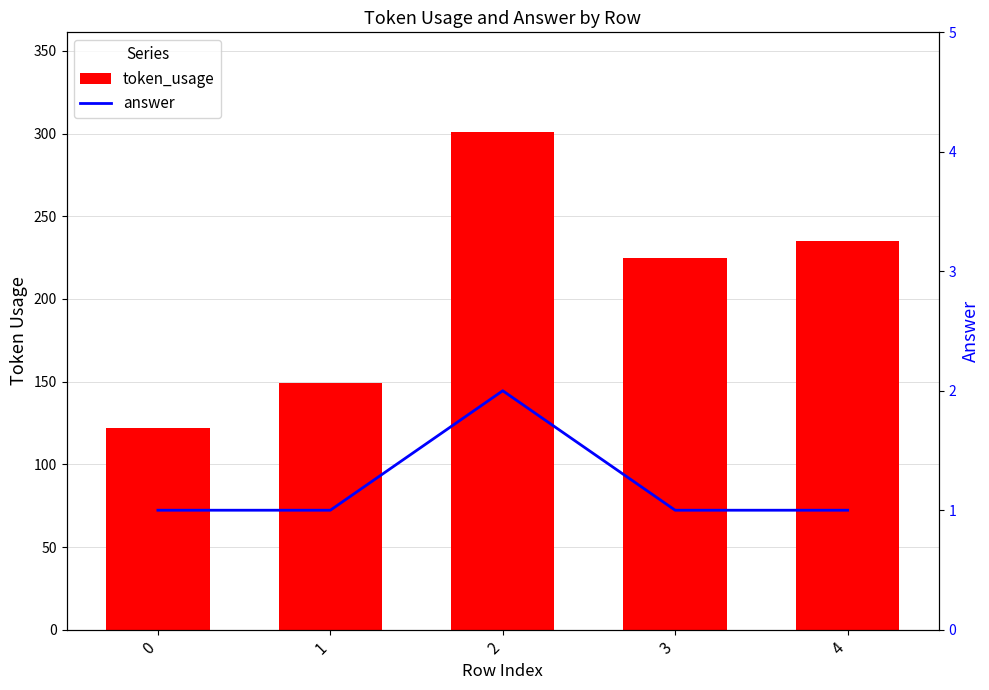

What is the value of the answer bar at the 1st from the left?

1